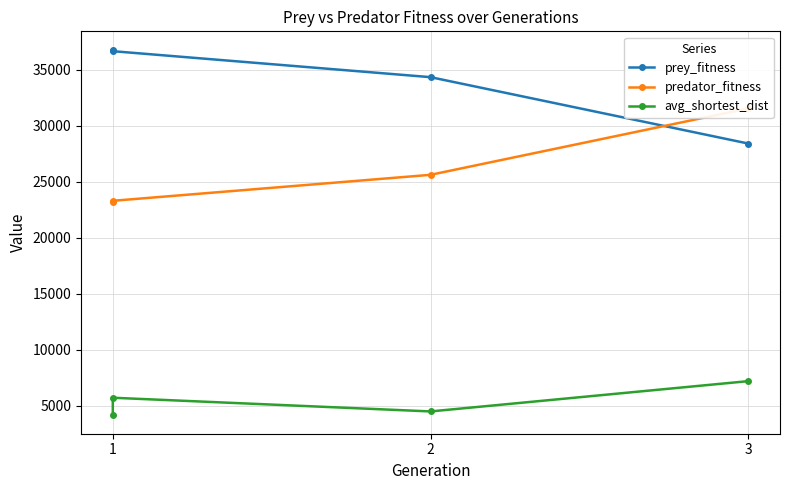

Is the value of predator_fitness at 2 greater than the value of avg_shortest_dist at 3?

Yes